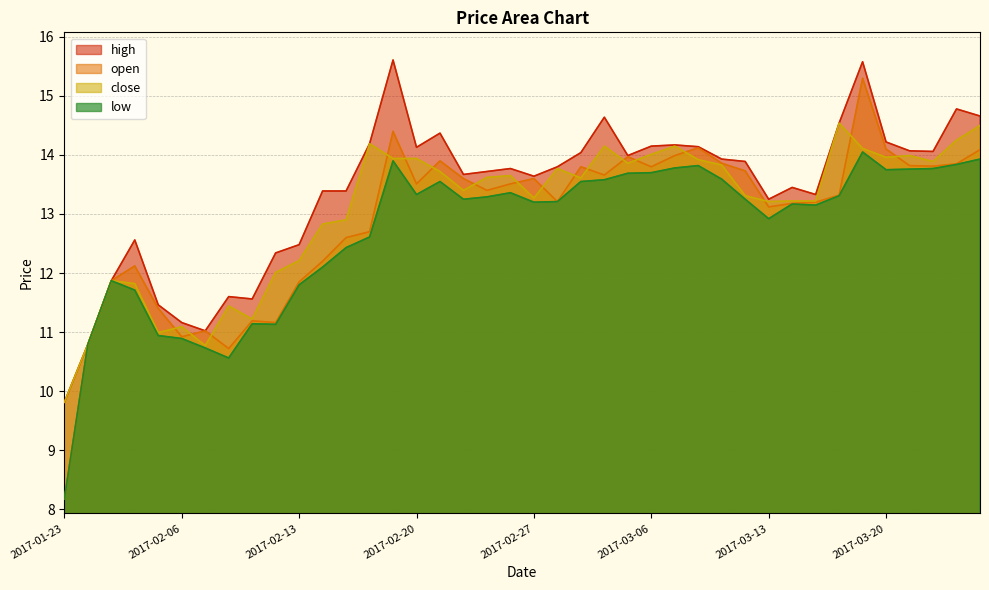

At how many categories does at least one series exceed 9?

40